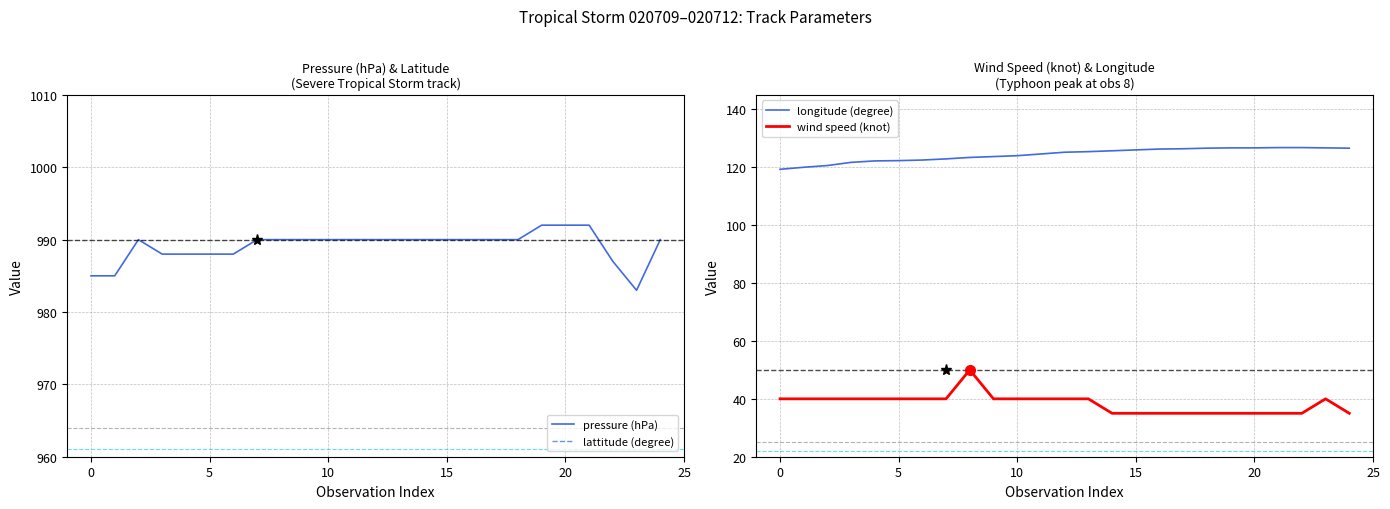

What is the lowest value of the pressure (hPa) series?

983